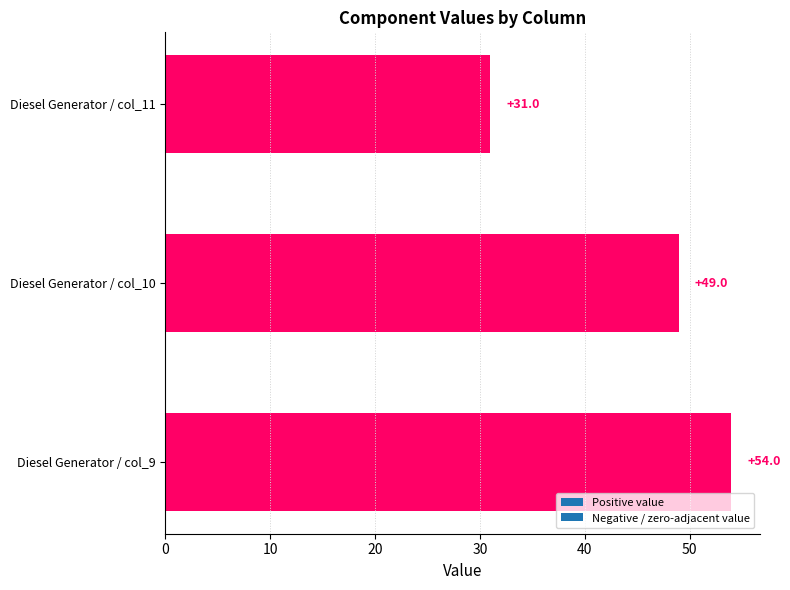

List the labels in order of value, largest first.

Diesel Generator / col_9, Diesel Generator / col_10, Diesel Generator / col_11